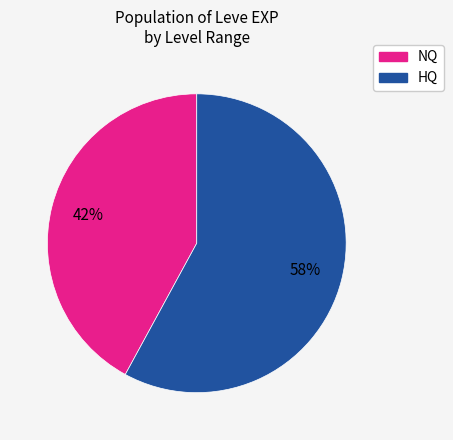

Count the number of slices in the pie.

2